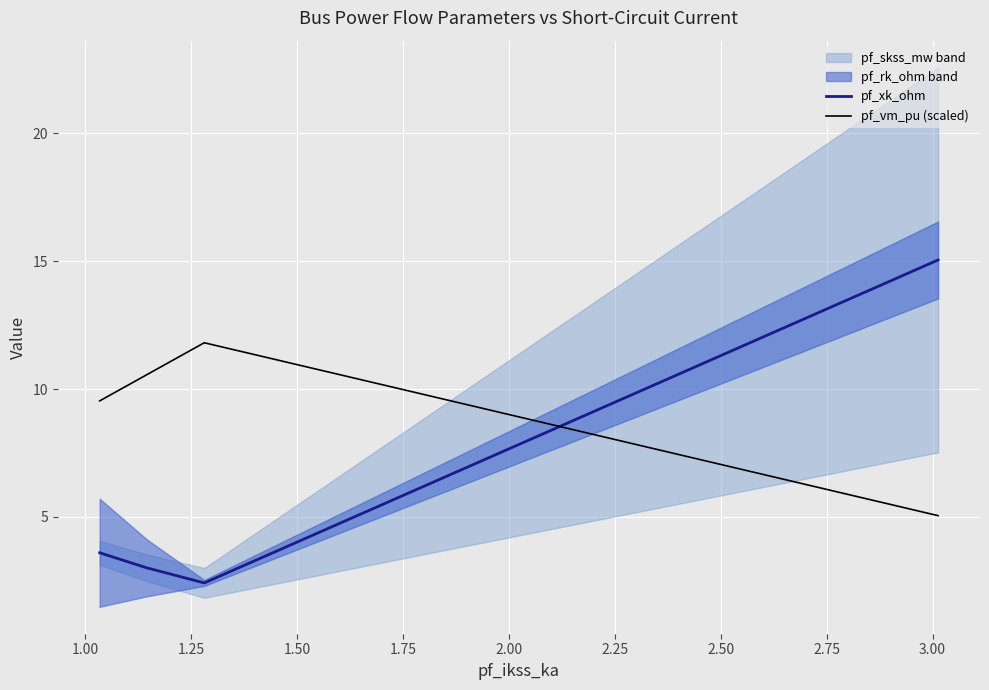

What is the label of the 5th point from the left?

1.75